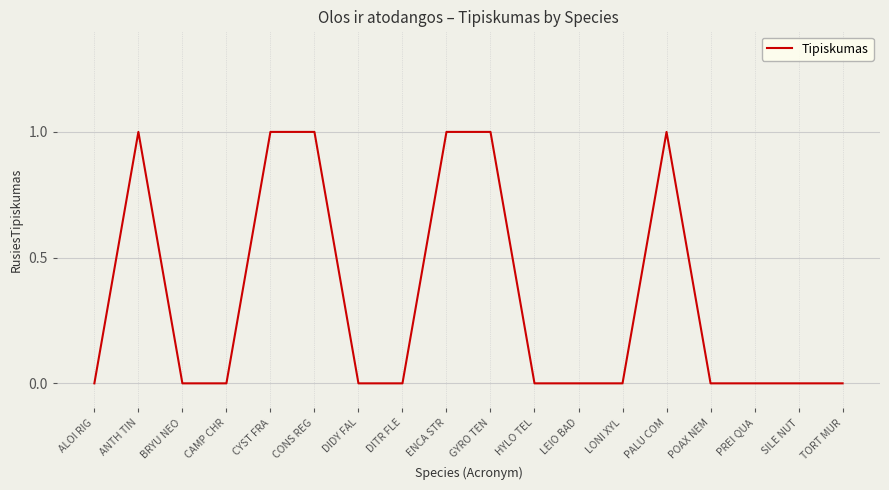

Is this an area chart (filled region under the line)?

No